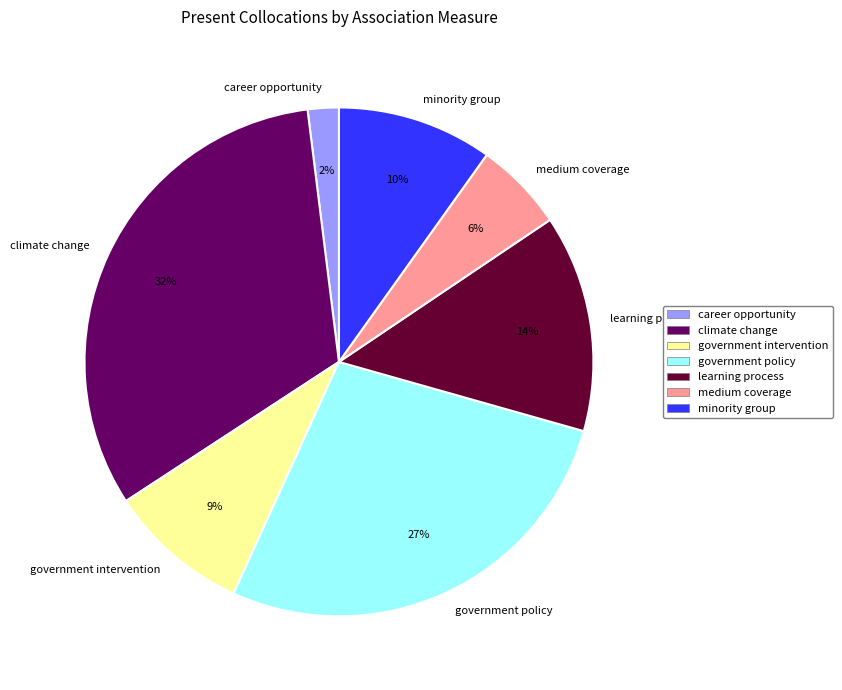

Is there a majority slice in this chart?

No